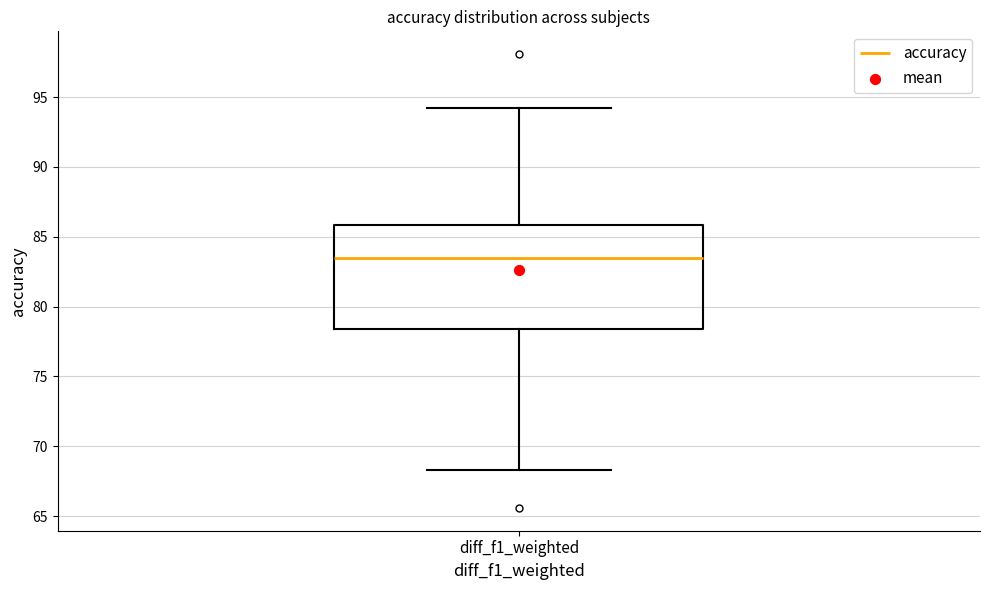

Transcribe this box plot: give where the median line is, the range the box spans, and where the two whiskers end, as read against the y-axis. The values are not printed on the chart, so give them approximately, as read against the axis.

median 83.5, box 78.5 to 86.0, whiskers 68.5 to 94.0